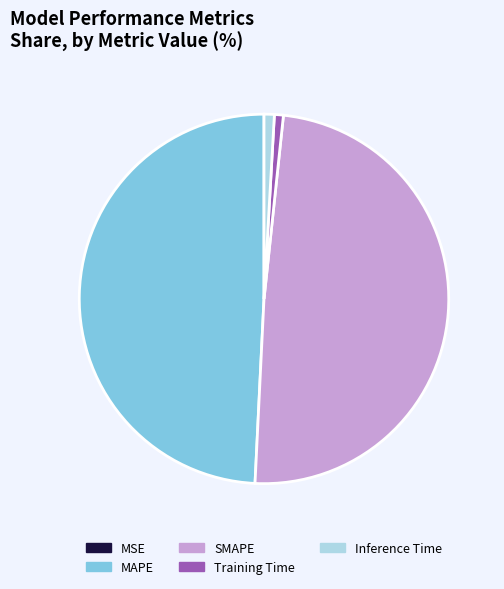

Does Inference Time account for over 50% of the chart?

No